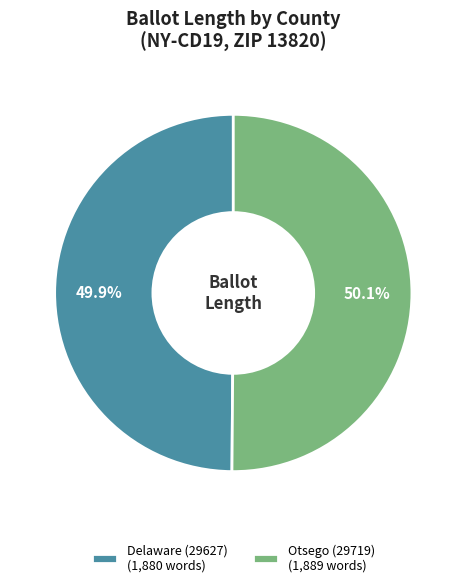

Is the sum of Delaware (29627) (1,880 words) and Otsego (29719) (1,889 words) greater than half?

Yes